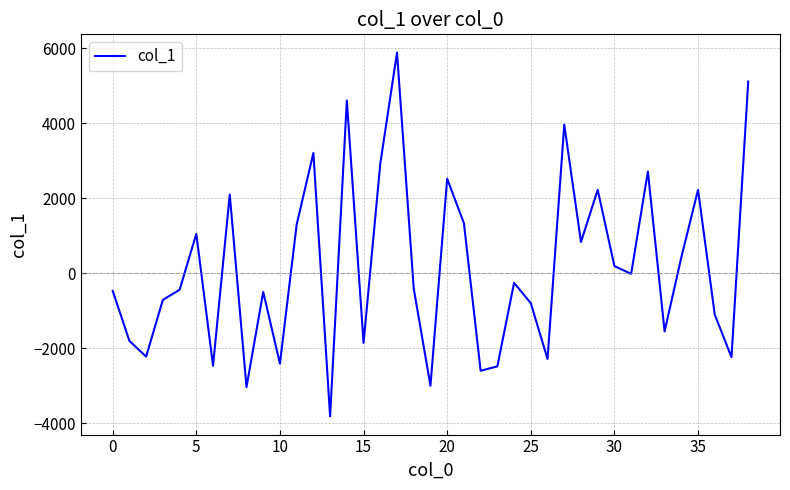

What is the maximum value shown in the chart?

5888.4